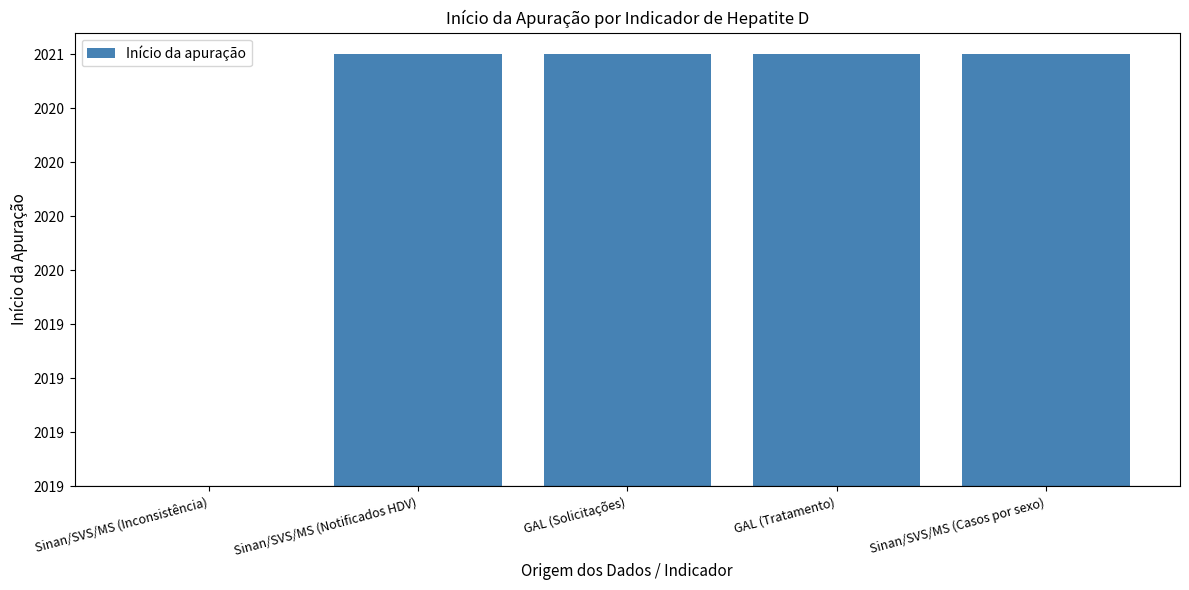

Reading left to right, what are all the values shown in this chart?

0	2	2	2	2